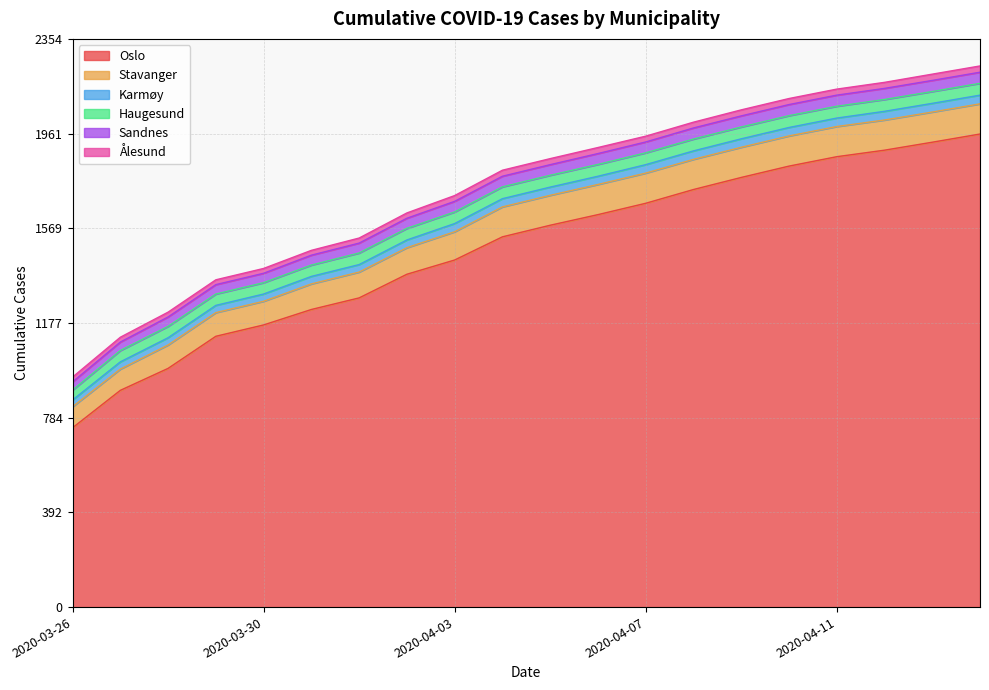

Rank the series at 2020-04-04 from highest to lowest value.

Oslo, Stavanger, Haugesund, Sandnes, Karmøy, Ålesund